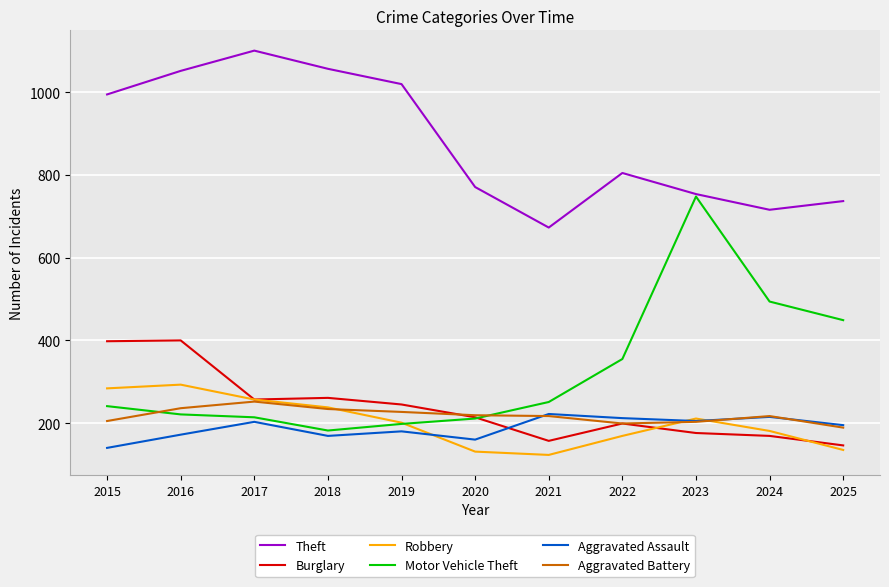

What is the difference between the highest and lowest values at 2023?

578